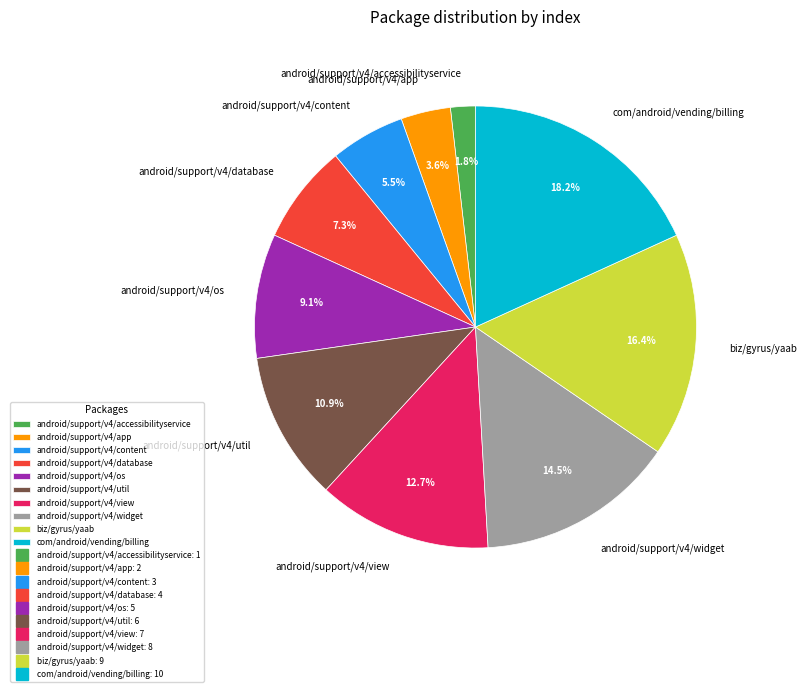

Count the number of slices in the pie.

10